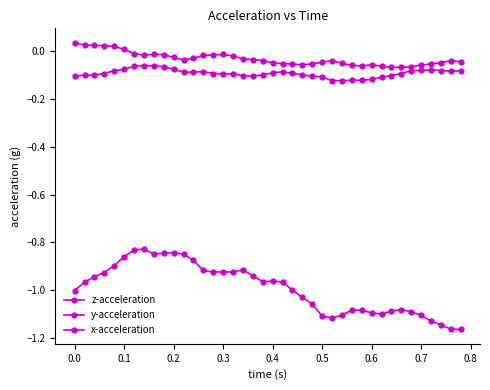

How many distinct data groups are displayed?

3